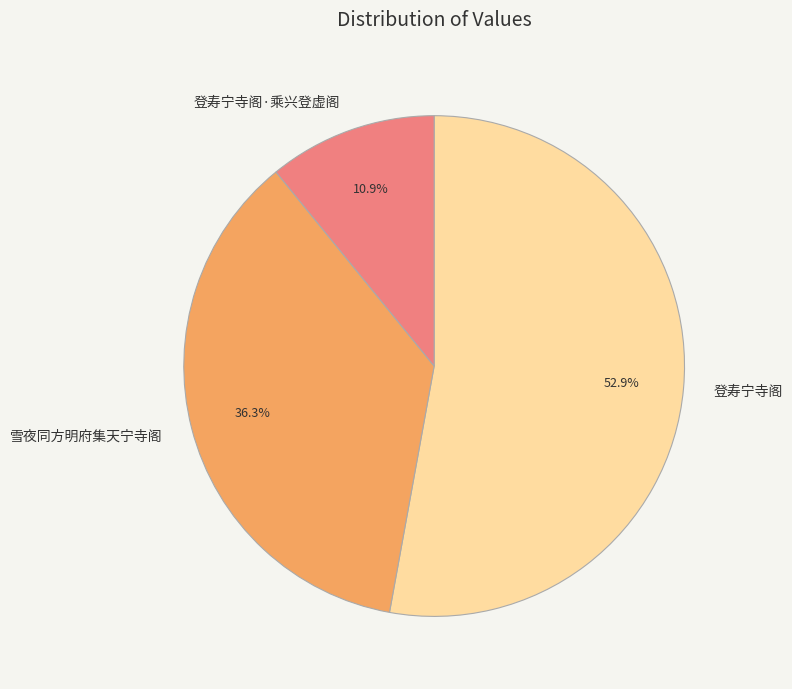

Rank the categories by value from lowest to highest.

登寿宁寺阁·乘兴登虚阁, 雪夜同方明府集天宁寺阁, 登寿宁寺阁